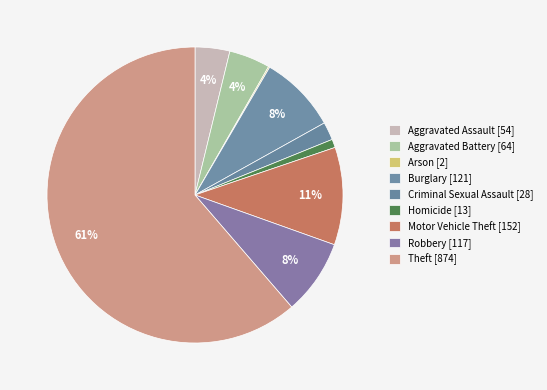

Which slice represents more than half of the pie?

Theft